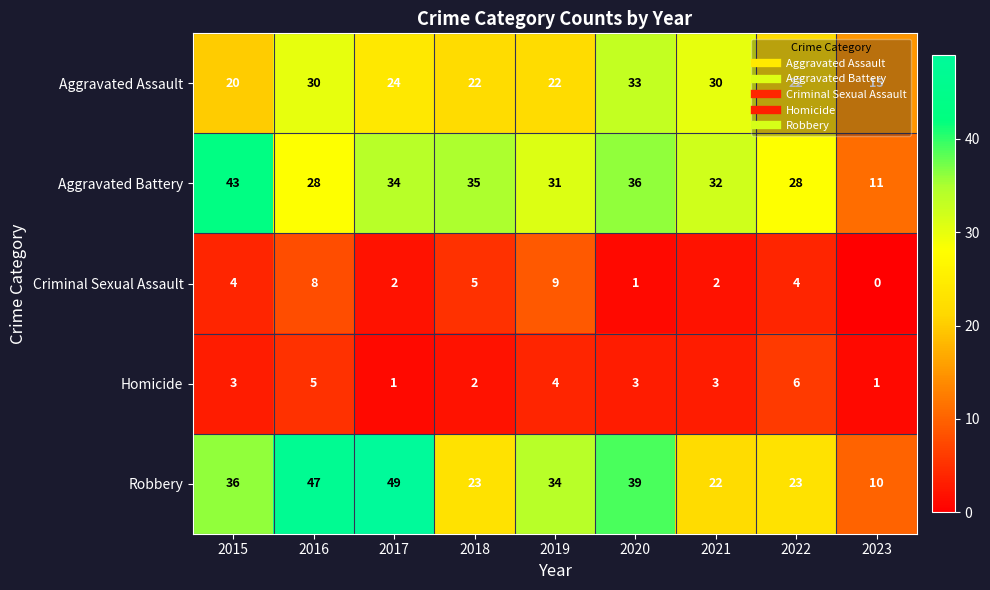

What is the difference between the highest and lowest values at 2023?

15